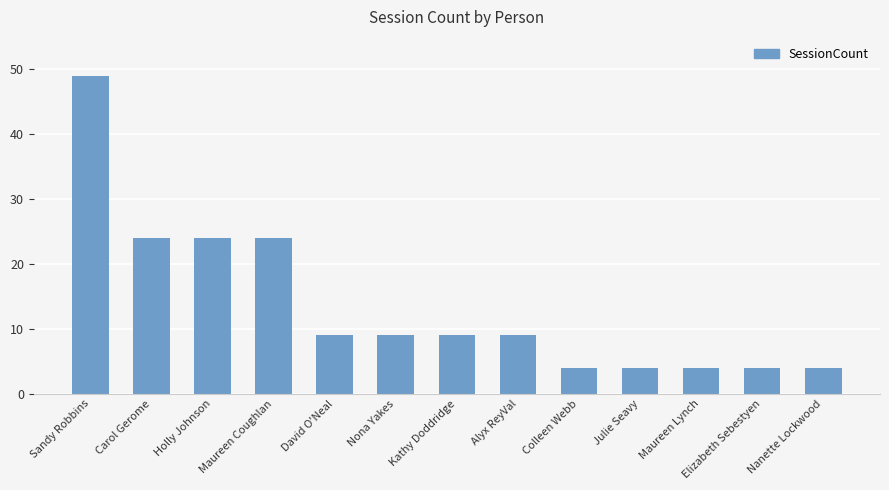

Is it true that the value at Holly Johnson is 42?

False